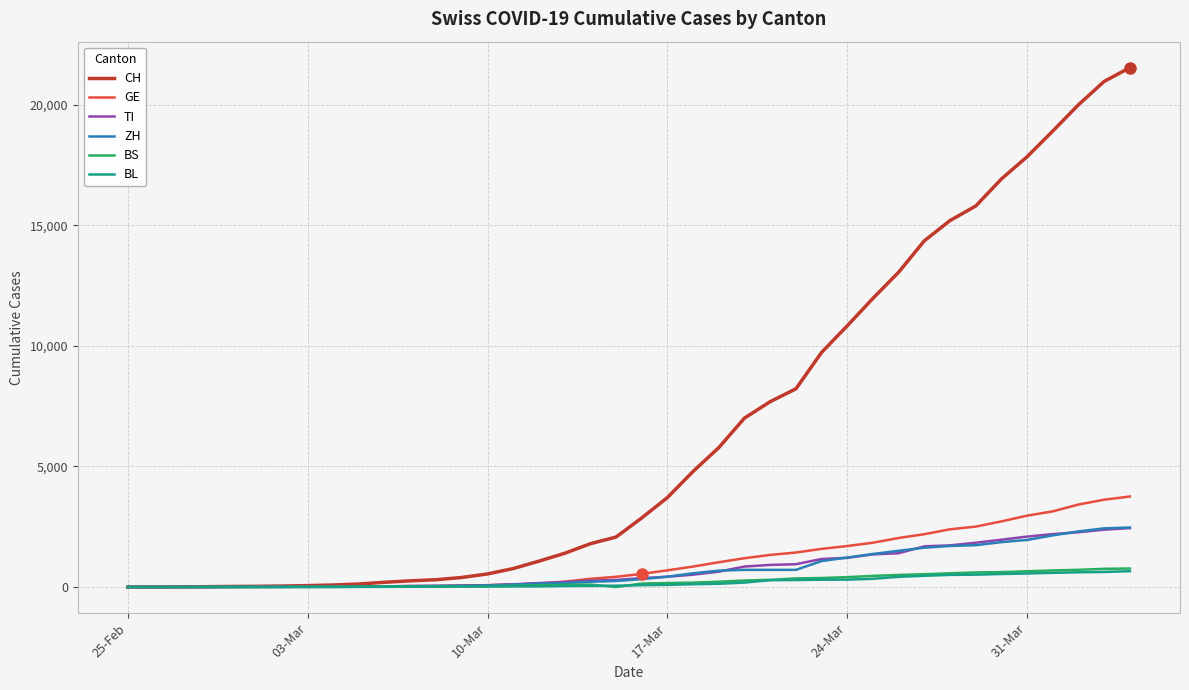

What is the maximum value shown in the chart?

21535